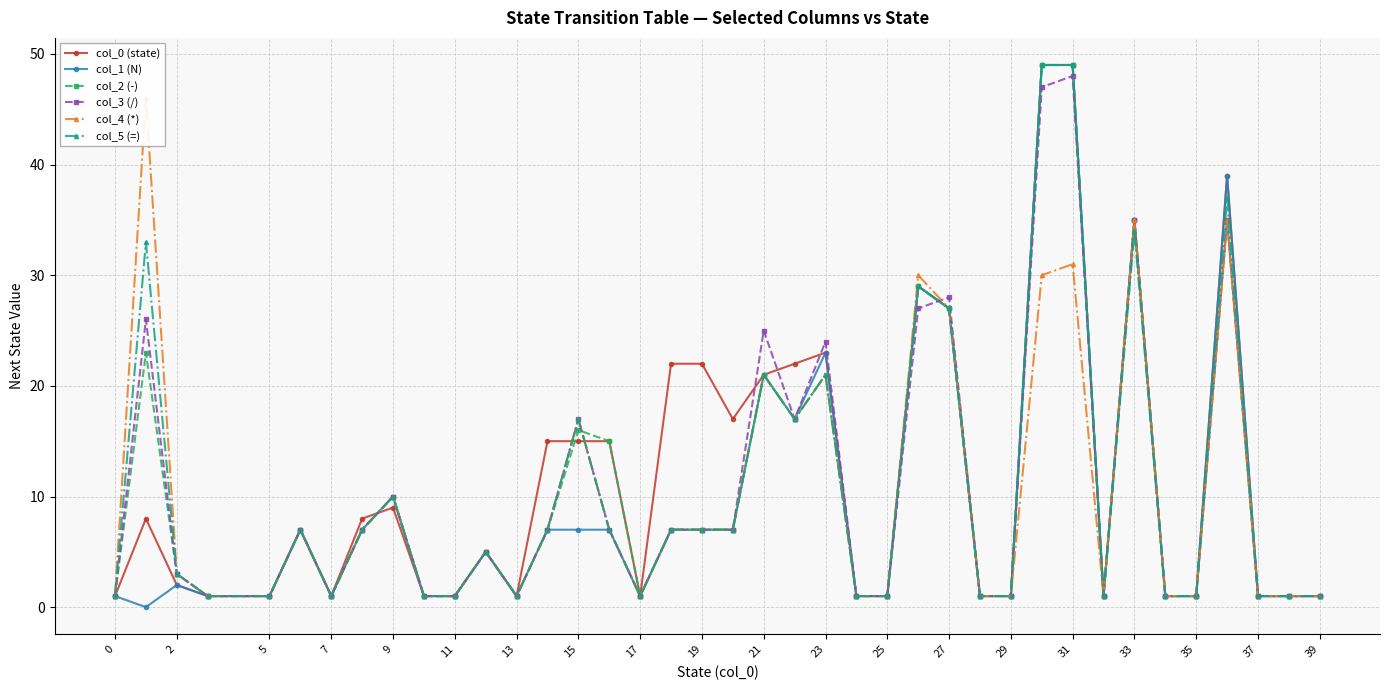

Is it true that col_3 (/) equals 1 at 25?

True